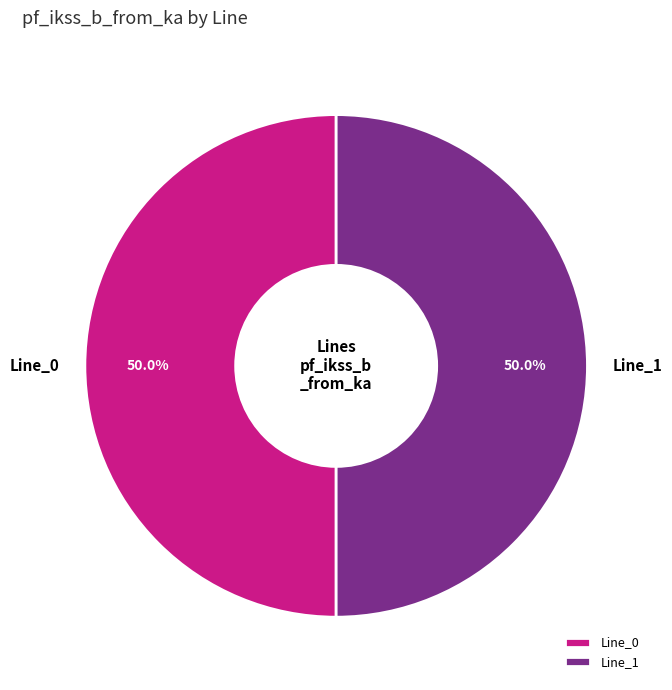

To the nearest percent, what percentage of the pie is Line_0?

50%